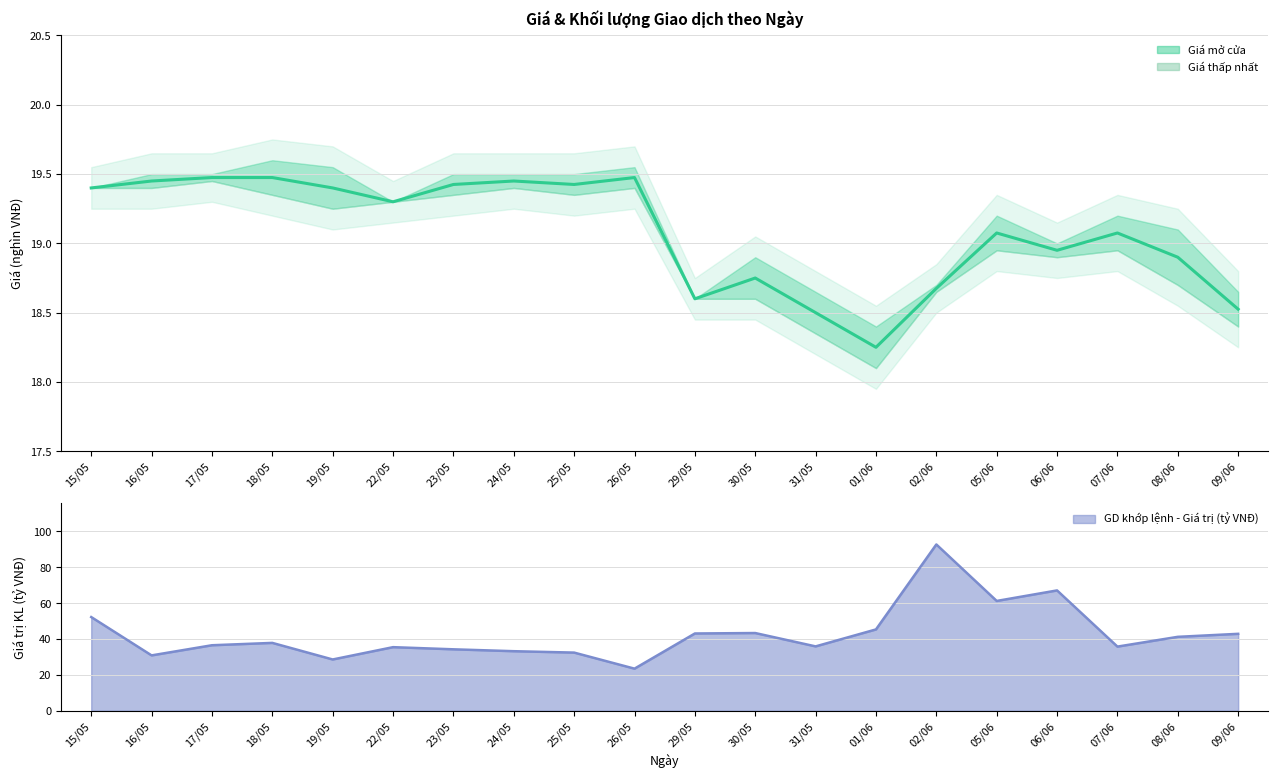

What is the sum of all Giá trung bình values?

381.6